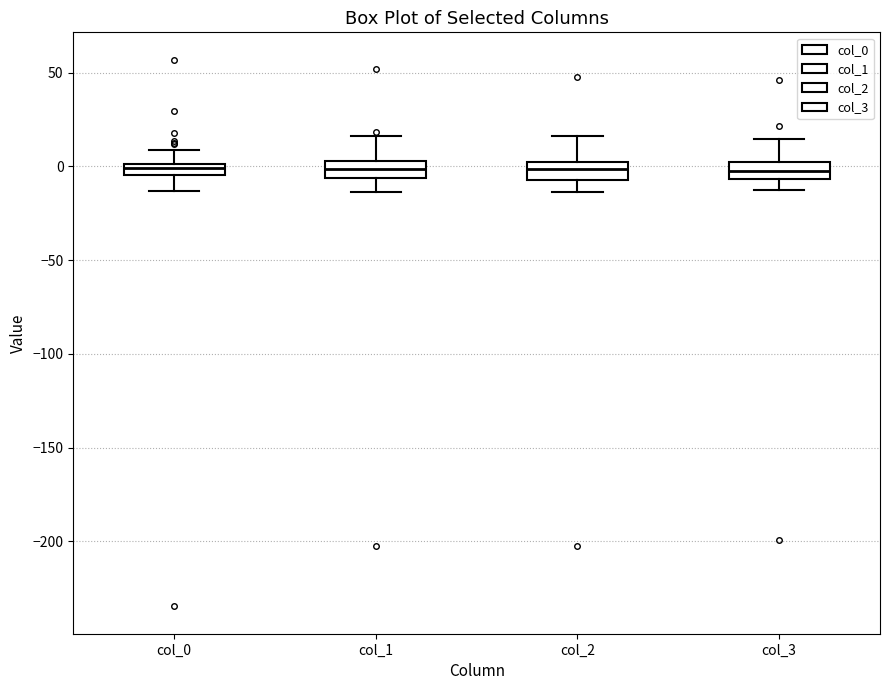

Where does the lower whisker of the box for col_3 end on the y-axis? The values are not printed on the chart, so give them approximately, as read against the axis.

-15